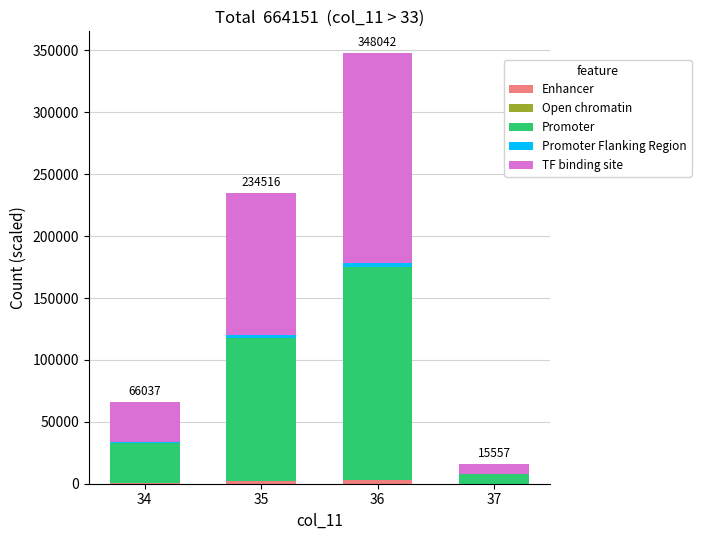

How many data points does each series have?

4